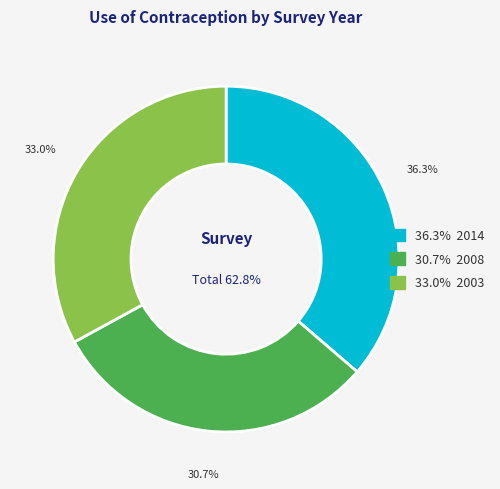

To the nearest percent, what is the difference between the 2014 and 2003 slice percentages?

3%